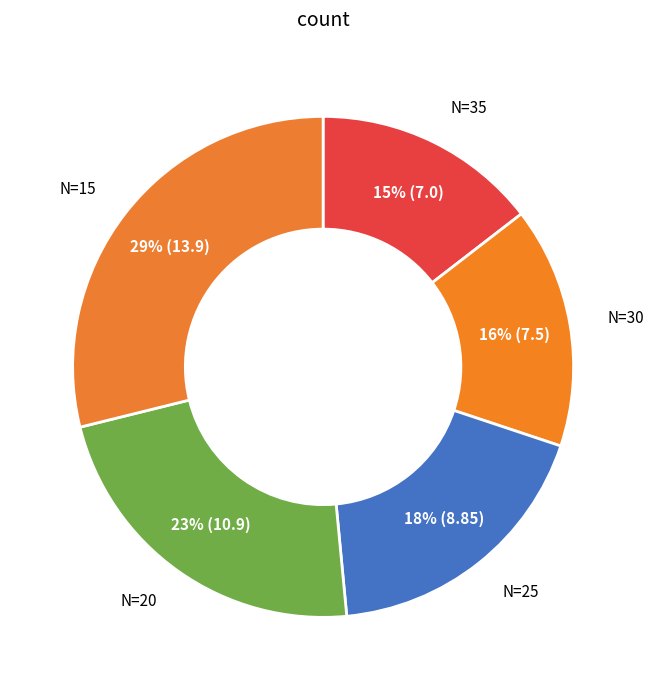

To the nearest percent, what is the average slice percentage?

20%